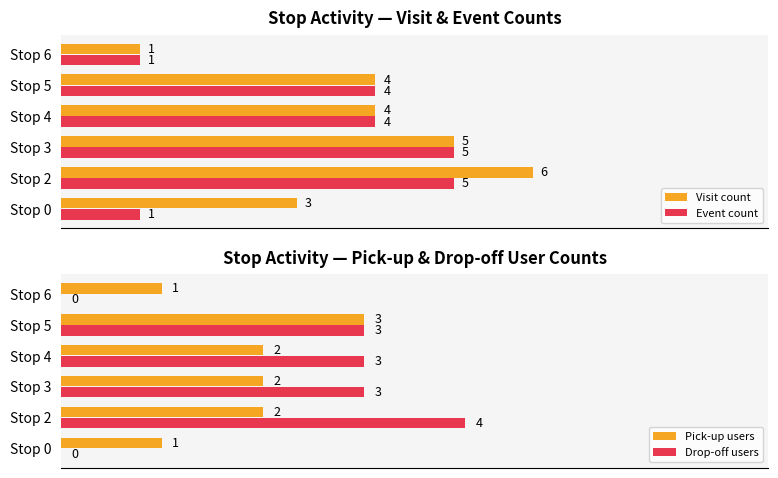

At which label is Visit count closest to 3?

Stop 0